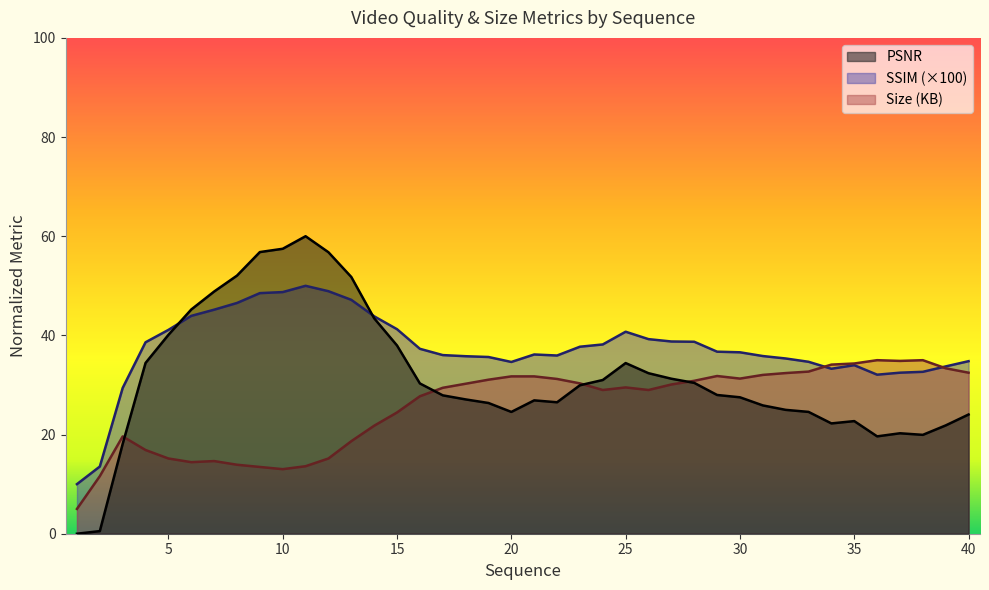

How many times do SSIM_scaled and Size (KB) cross each other?

2